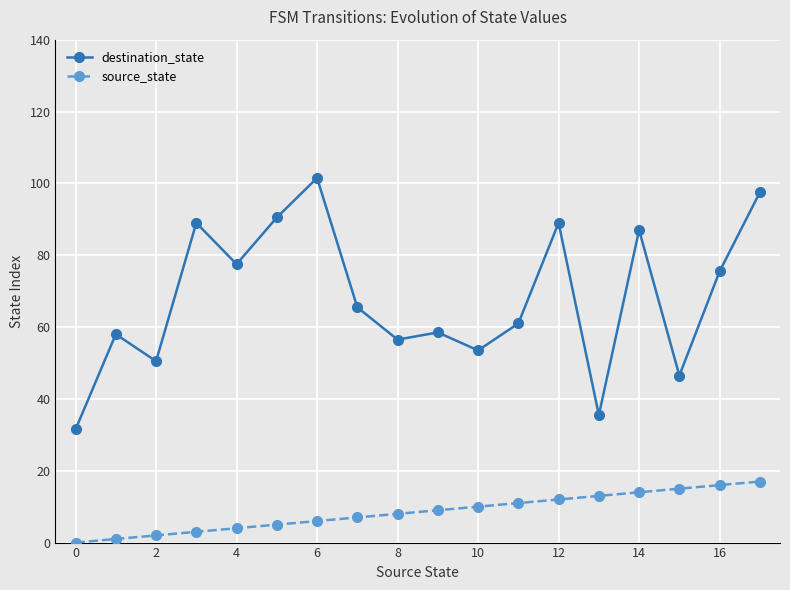

Count the number of data series in this chart.

2